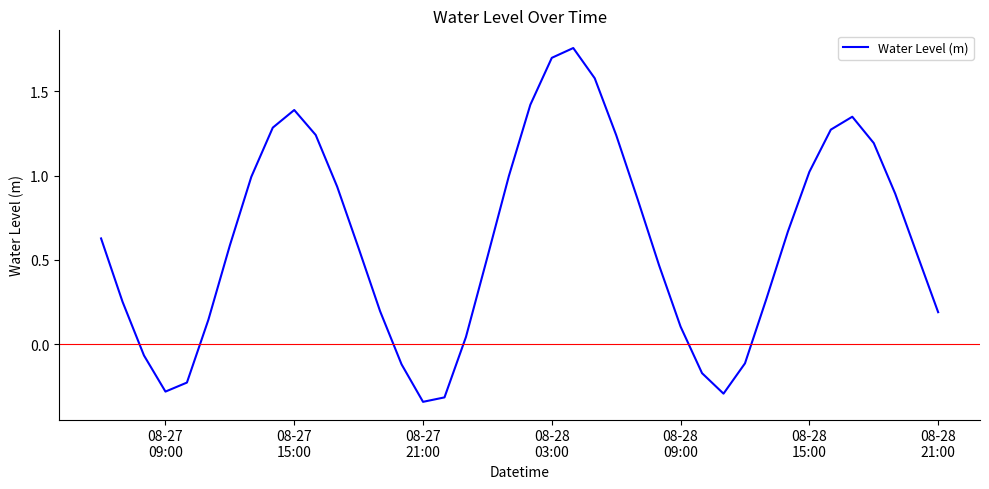

What is the difference between the maximum and minimum values?

2.1